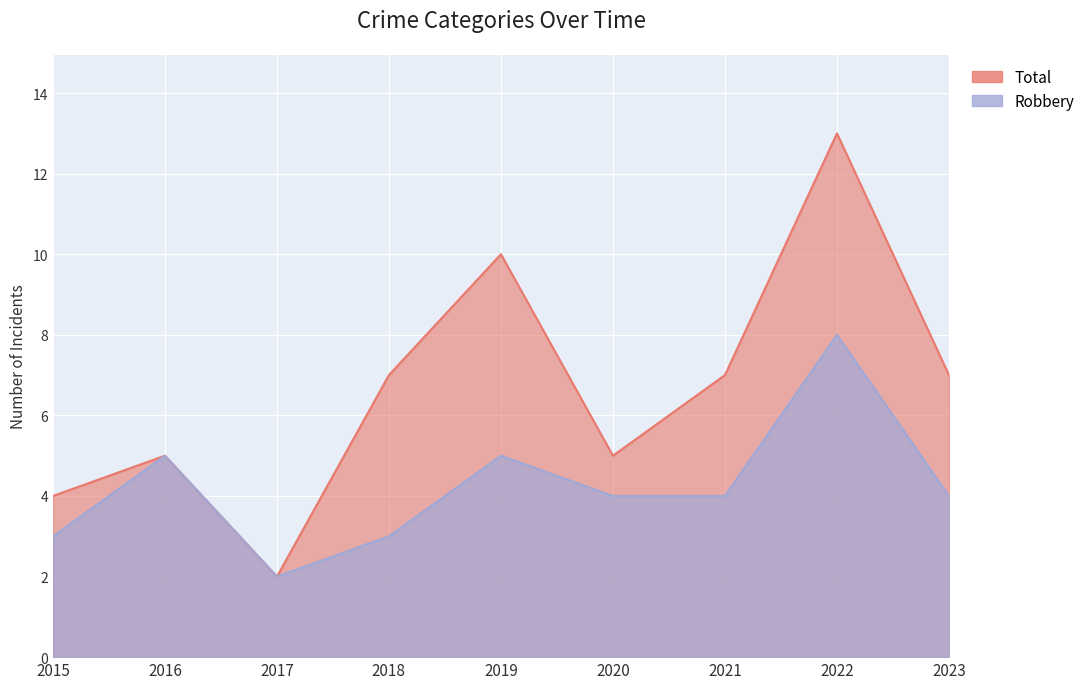

How many data points in Total are above 7?

2